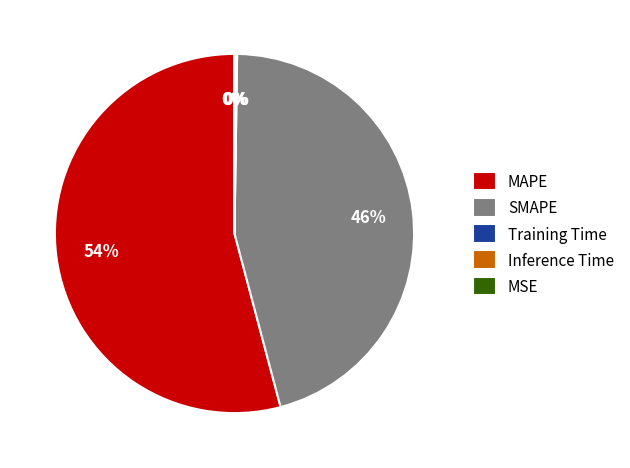

Which category has the biggest portion of the pie?

MAPE